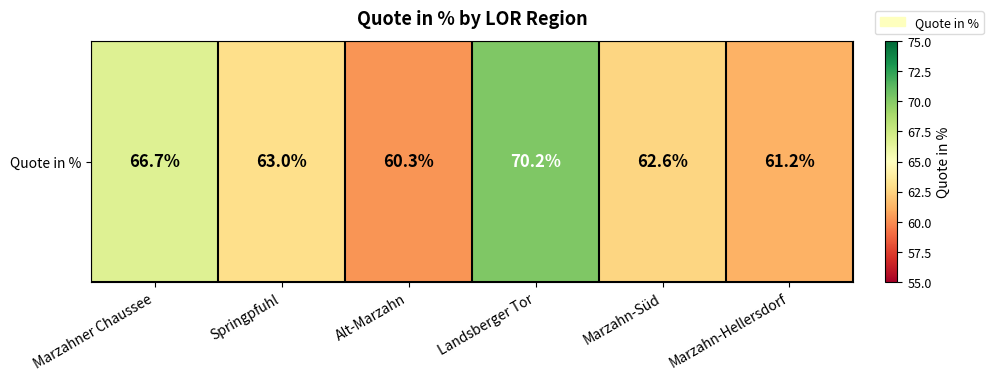

Count the number of data series in this chart.

1